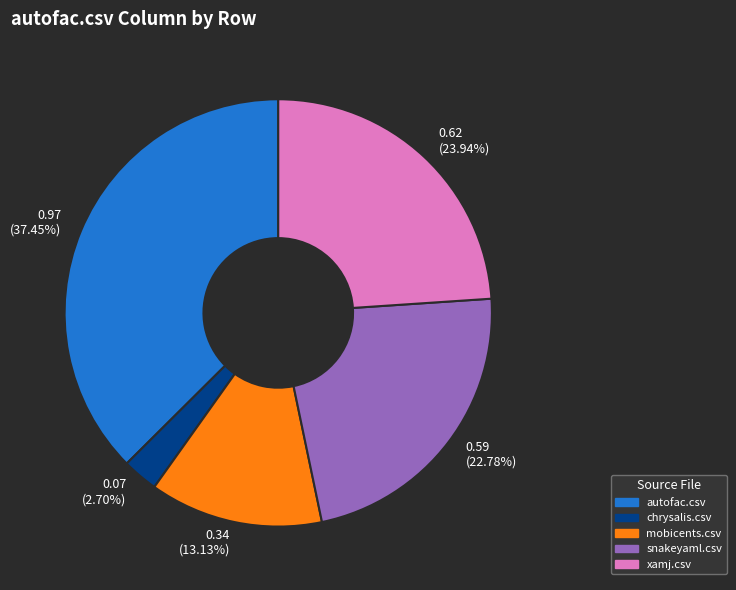

What percentage do chrysalis.csv and snakeyaml.csv together represent?

25.5%